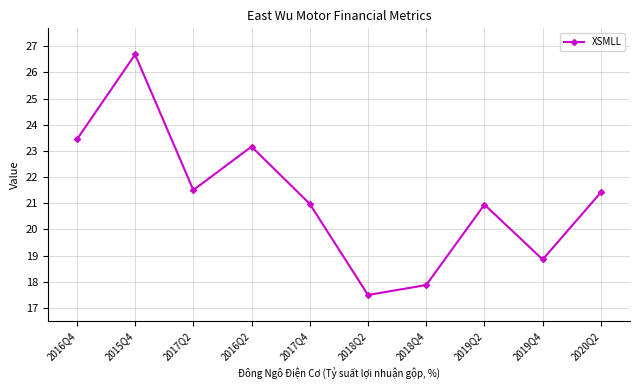

What is the difference between the maximum and minimum values?

9.2